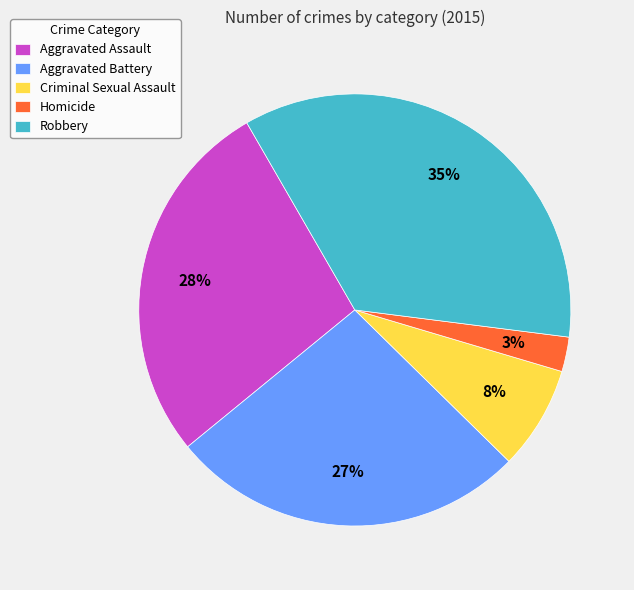

Rank the categories by value from lowest to highest.

Homicide, Criminal Sexual Assault, Aggravated Battery, Aggravated Assault, Robbery